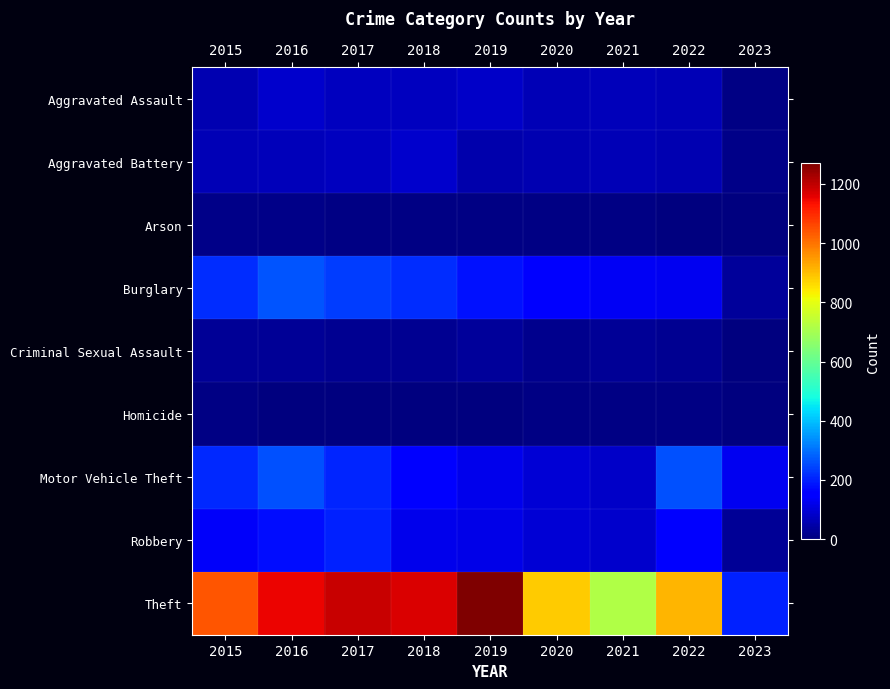

Which category has the lowest value across all series?

2023